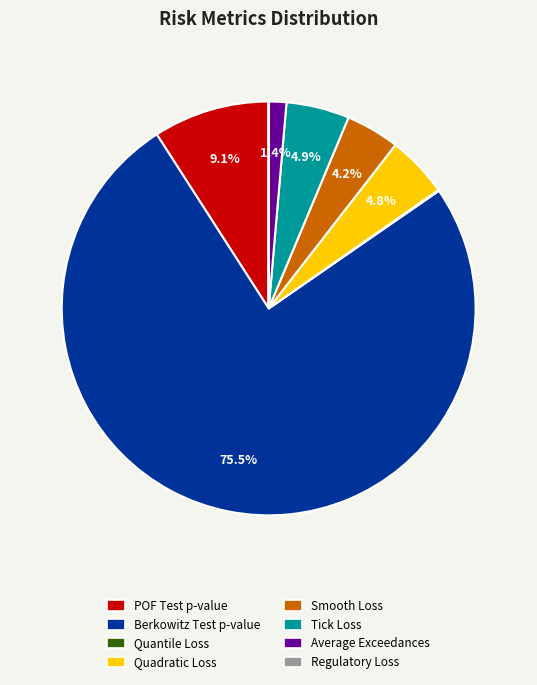

Which slice is the largest?

Berkowitz Test p-value